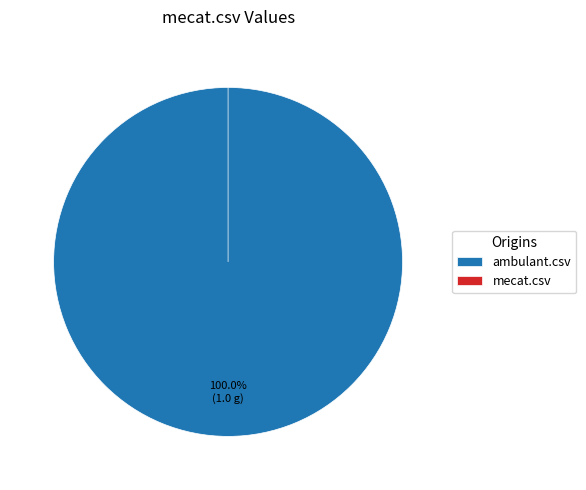

Which slice is the largest?

ambulant.csv